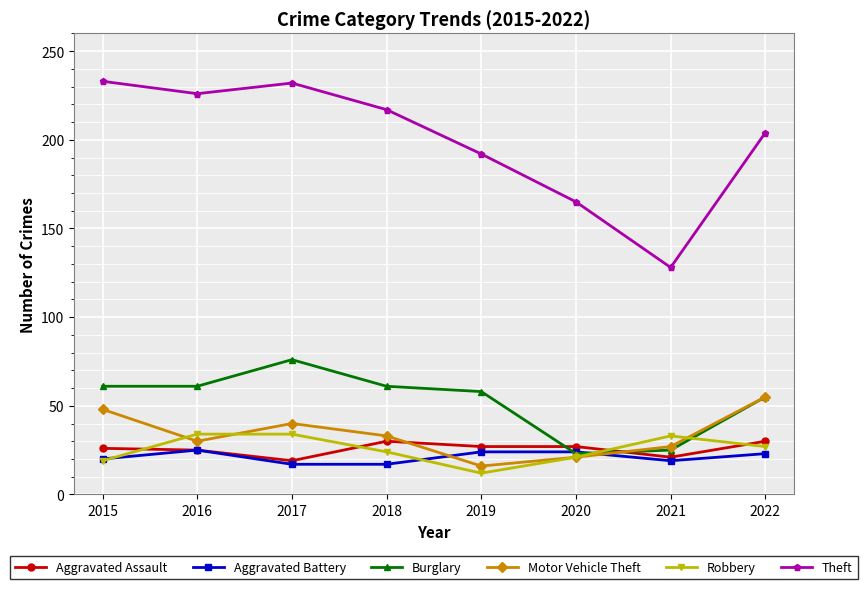

Between 2016 and 2019, which series saw the biggest shift?

Theft